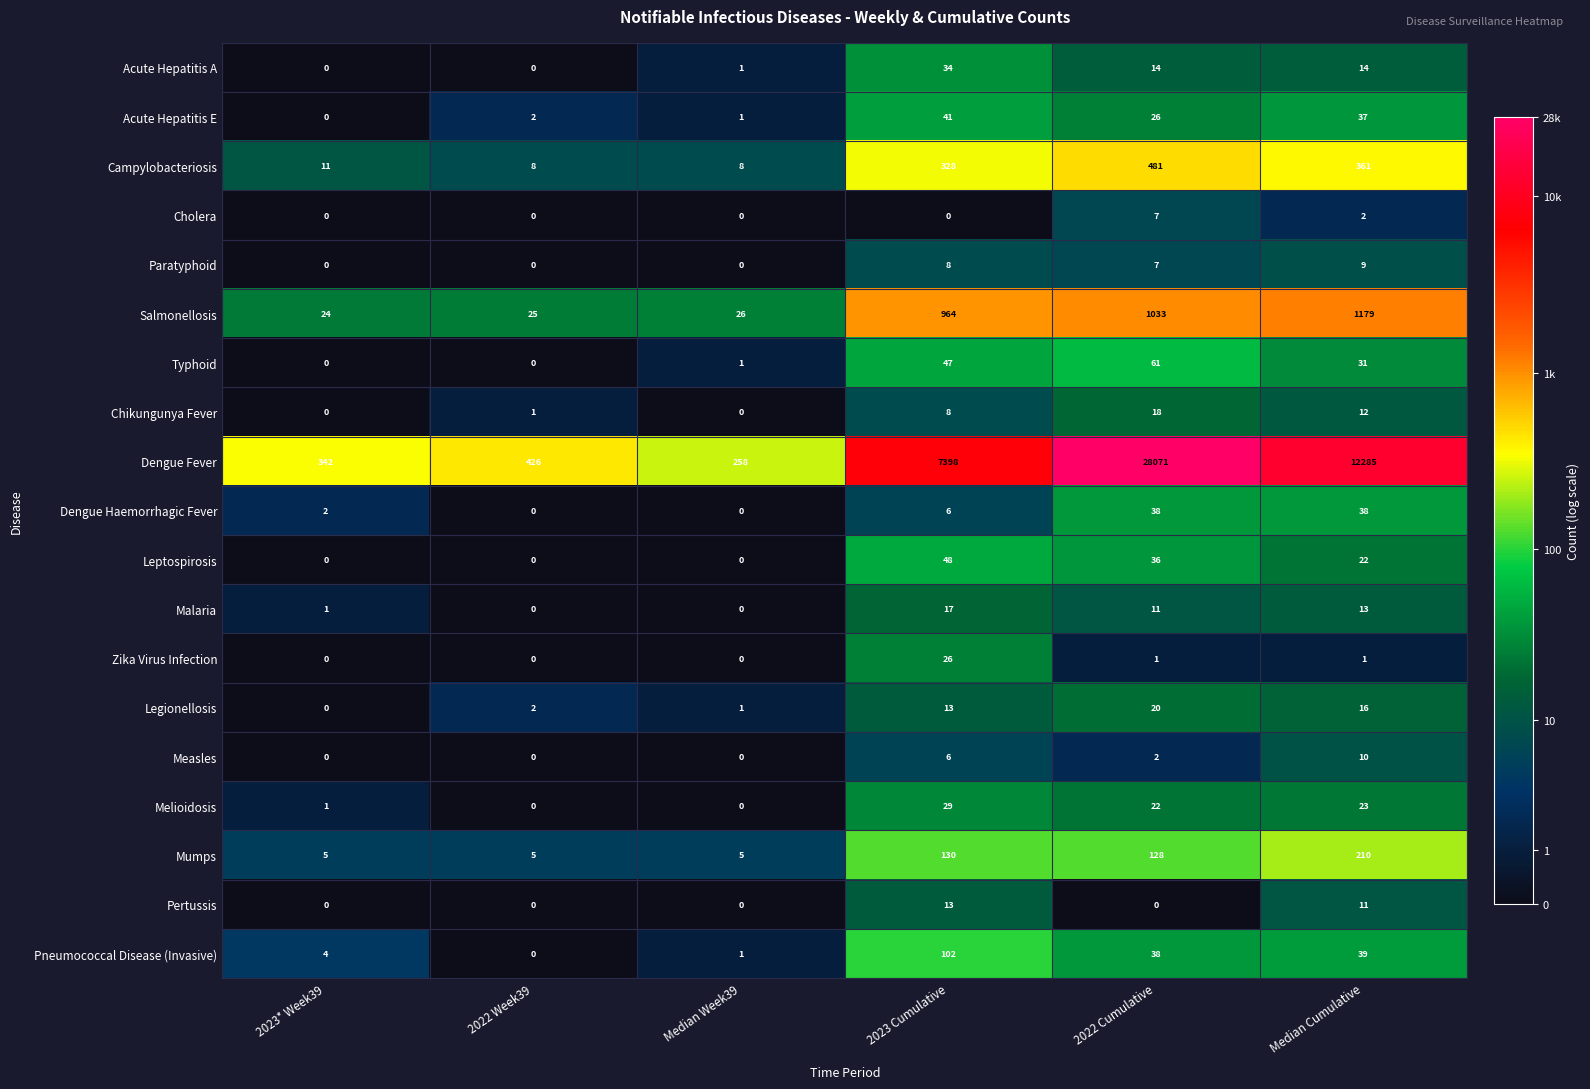

At how many categories does at least one series exceed 4665?

3